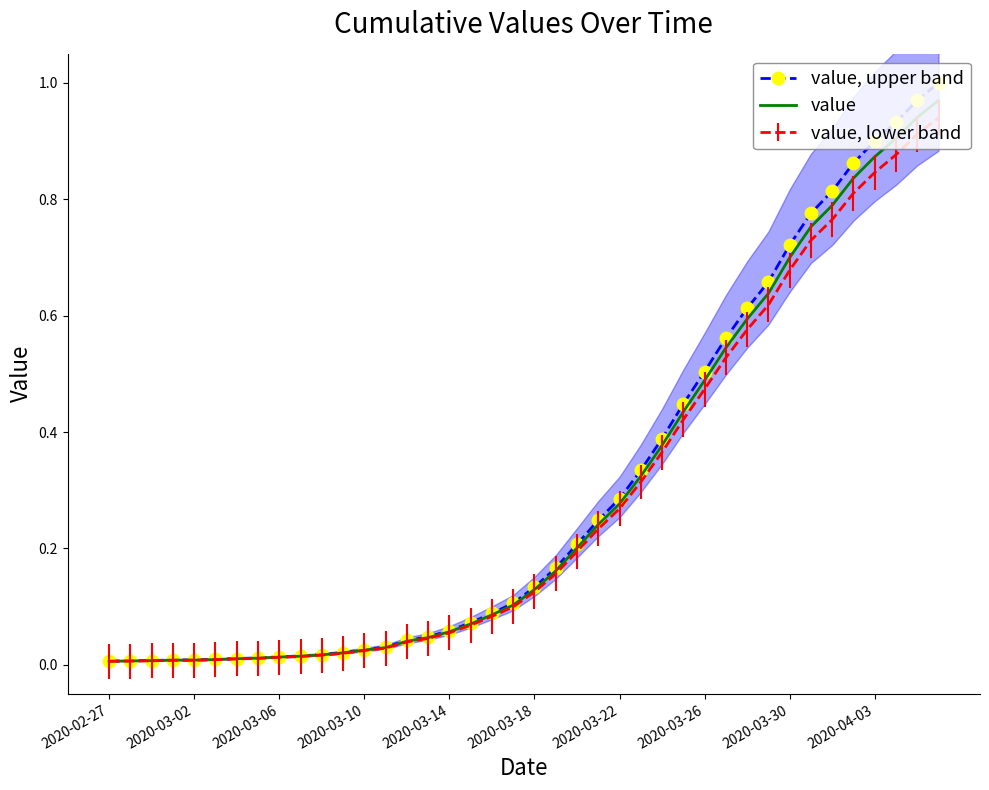

True or false: value and value, upper band cross at least once.

False